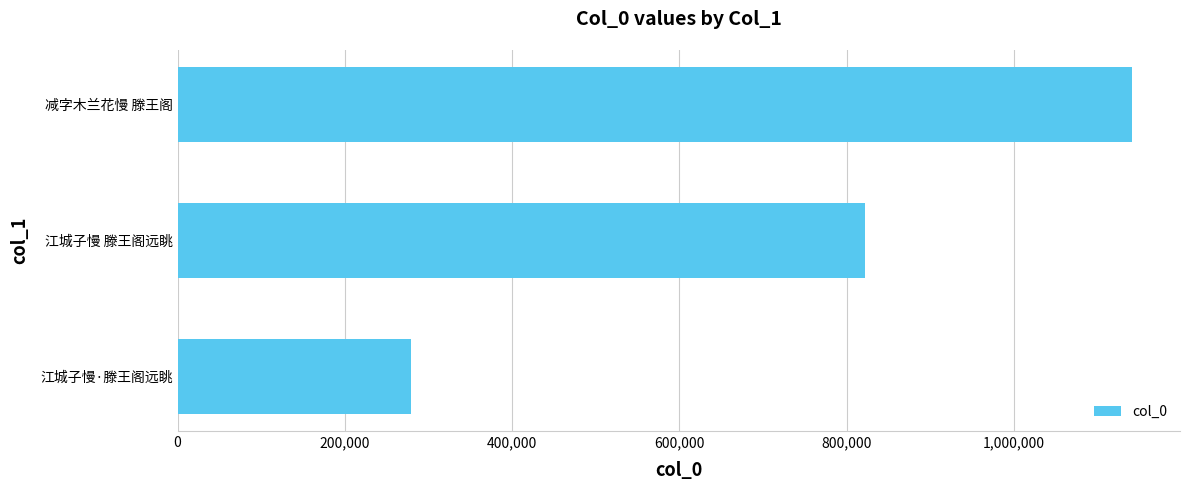

Reading bottom to top, what are all the values shown in this chart?

江城子慢·滕王阁远眺=279280	江城子慢 滕王阁远眺=822558	减字木兰花慢 滕王阁=1141743